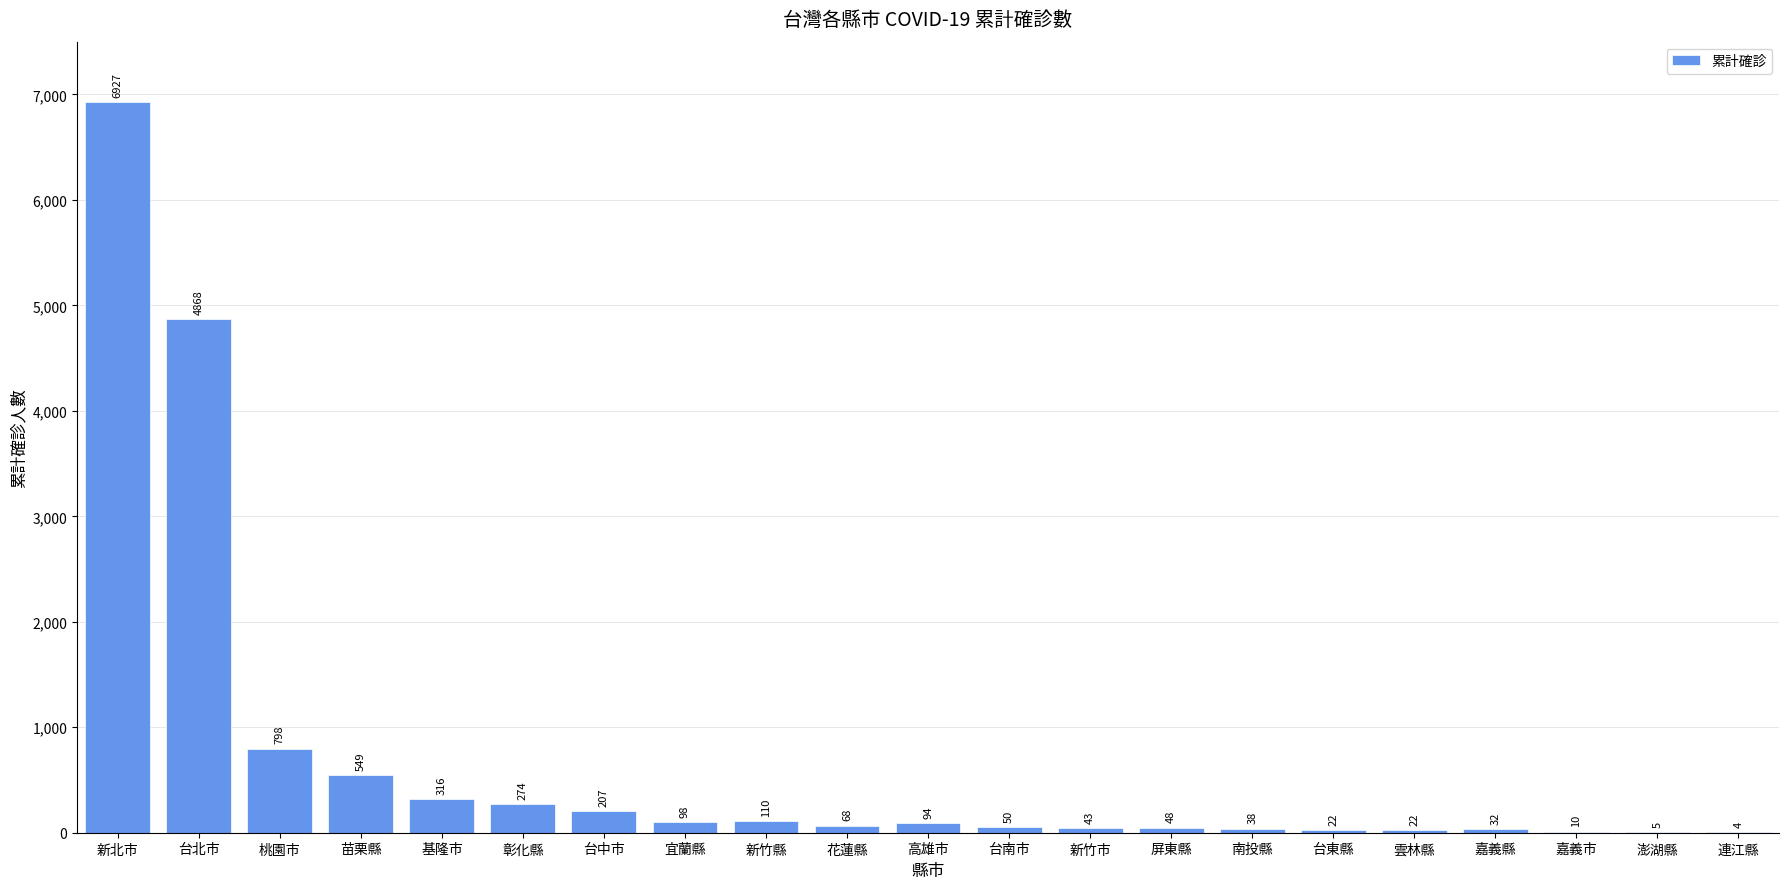

The value at 新北市 is 12046. True or false?

False